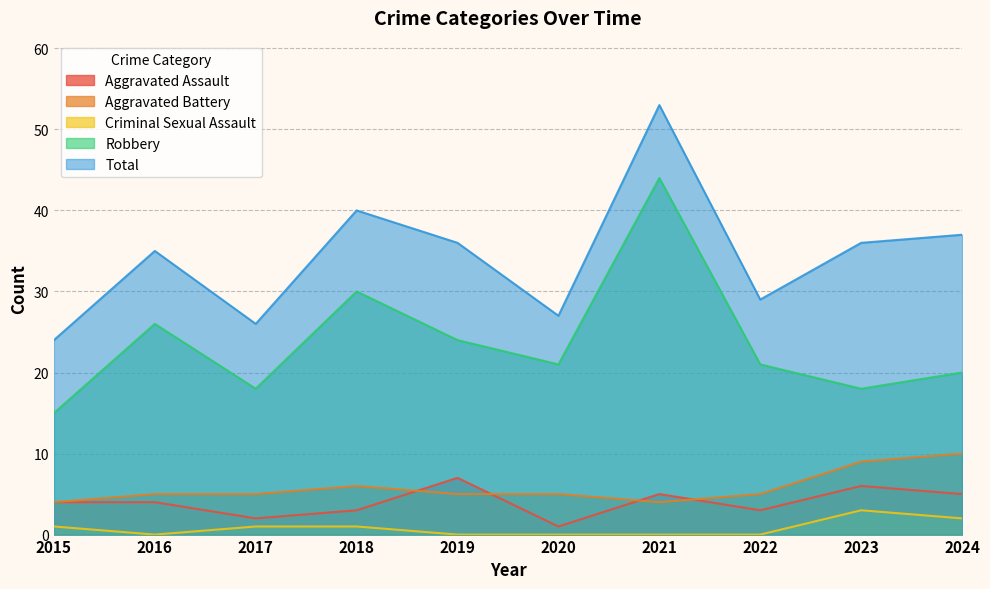

At which category does Total reach its first local peak?

2016